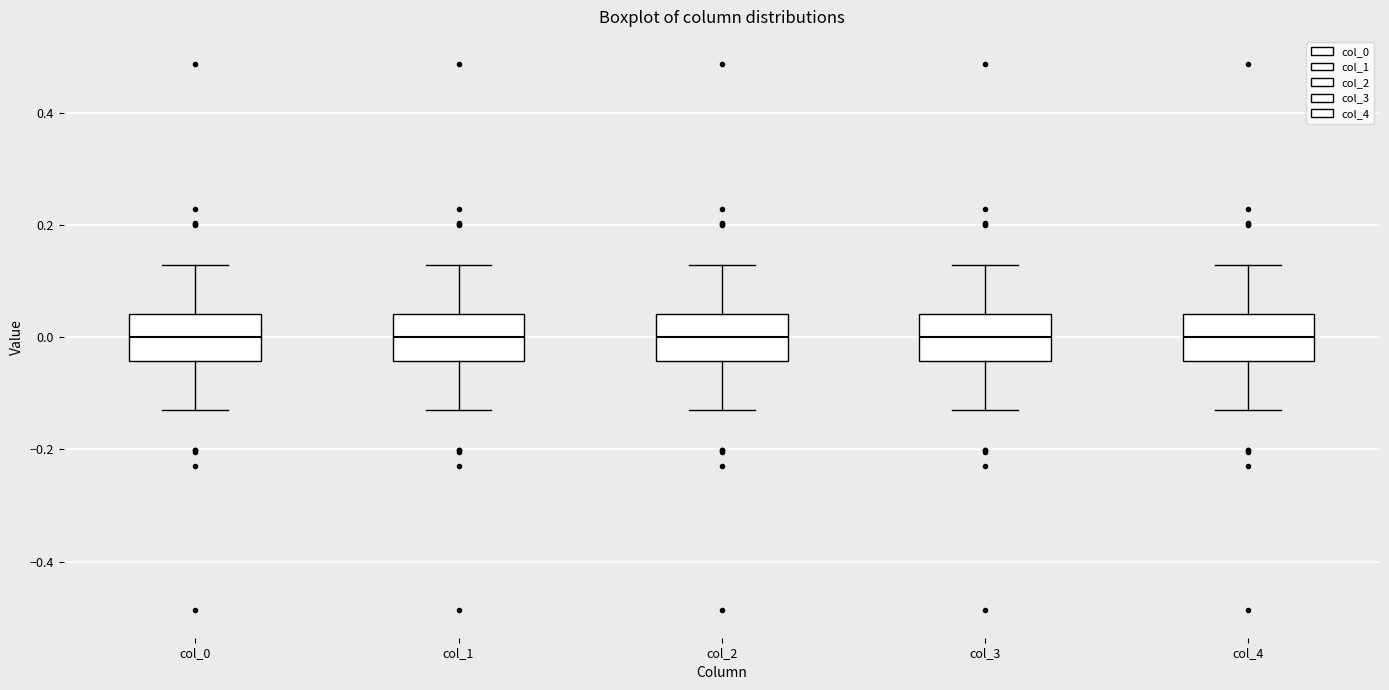

Reading left to right, read every box against the y-axis: the position of its median line, the range the box covers, and the ends of its whiskers. The values are not printed on the chart, so give them approximately, as read against the axis.

col_0: median 0.00, box -0.04 to 0.04, whiskers -0.12 to 0.12
col_1: median 0.00, box -0.04 to 0.04, whiskers -0.12 to 0.12
col_2: median 0.00, box -0.04 to 0.04, whiskers -0.12 to 0.12
col_3: median 0.00, box -0.04 to 0.04, whiskers -0.12 to 0.12
col_4: median 0.00, box -0.04 to 0.04, whiskers -0.12 to 0.12